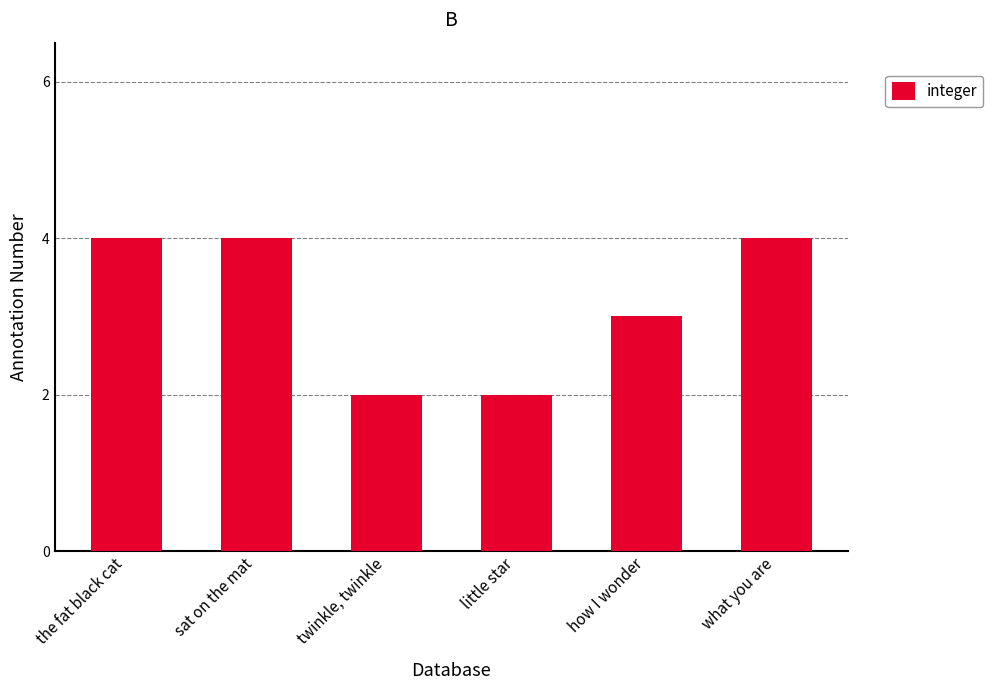

Reading left to right, transcribe all the data shown in this chart.

4	4	2	2	3	4